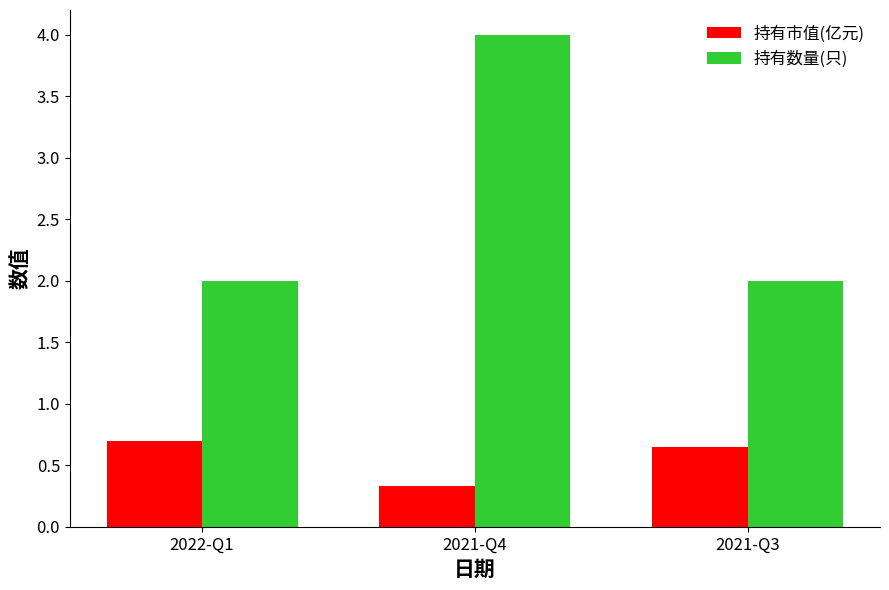

How many bars are there in each group?

2